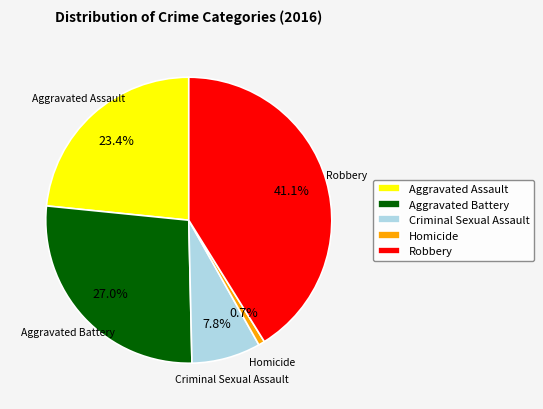

Rank the categories by value from lowest to highest.

Homicide, Criminal Sexual Assault, Aggravated Assault, Aggravated Battery, Robbery